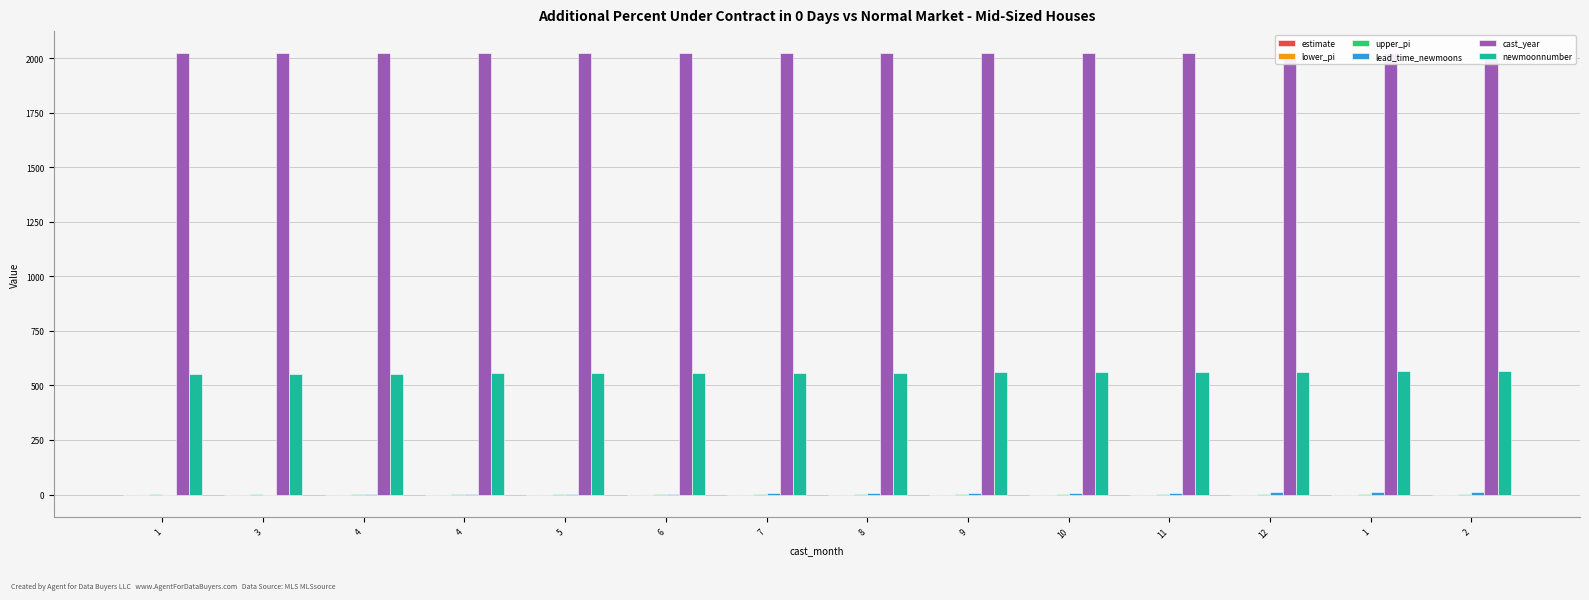

What is the minimum value shown in the chart?

-1.0